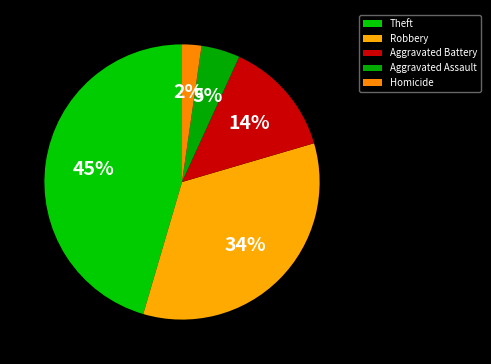

Do Aggravated Battery and Aggravated Assault together represent more than half of the pie?

No